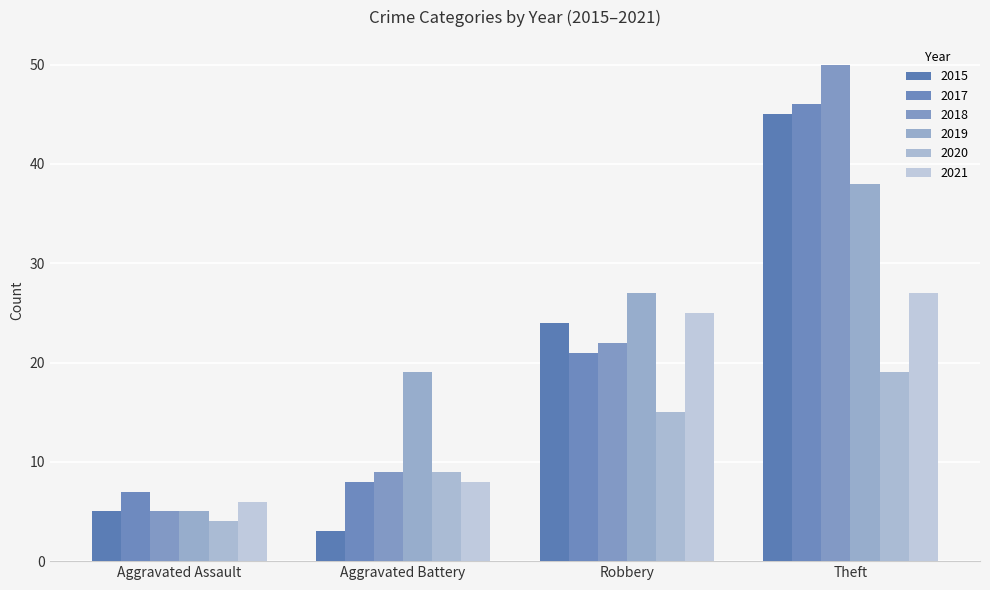

How many data points does each series have?

4